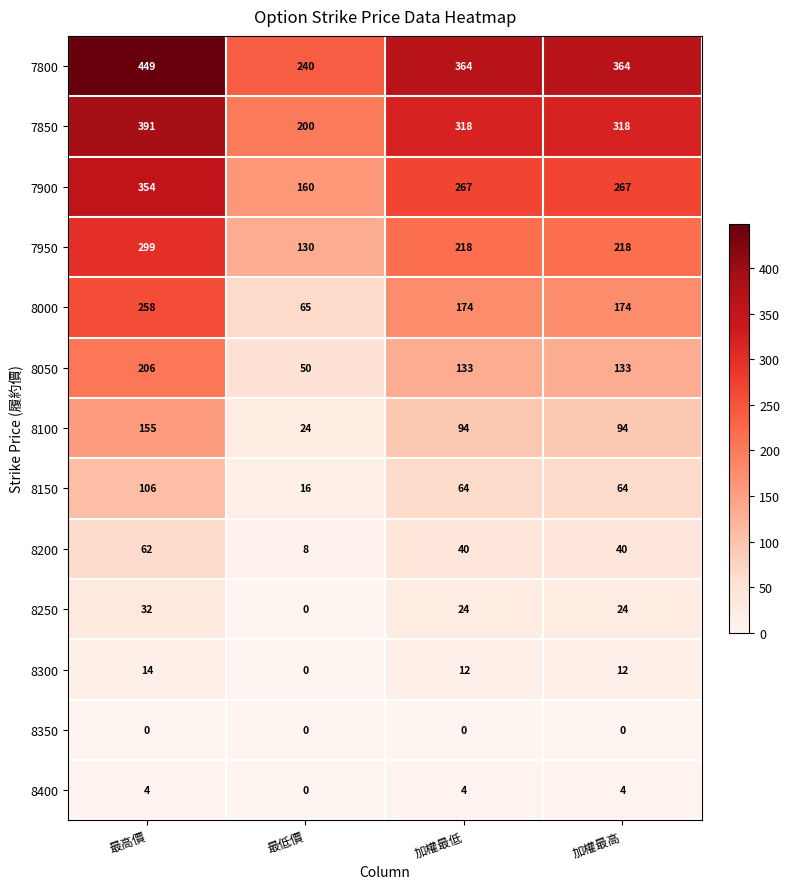

What is the spread (max minus min) of values at 加權最高?

364